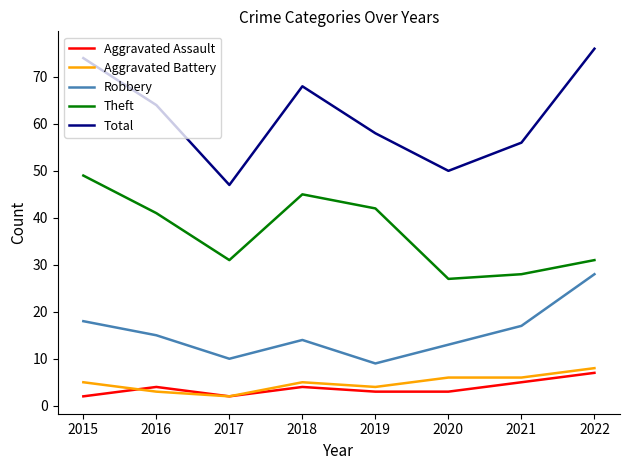

True or false: Theft and Total intersect in this chart.

False